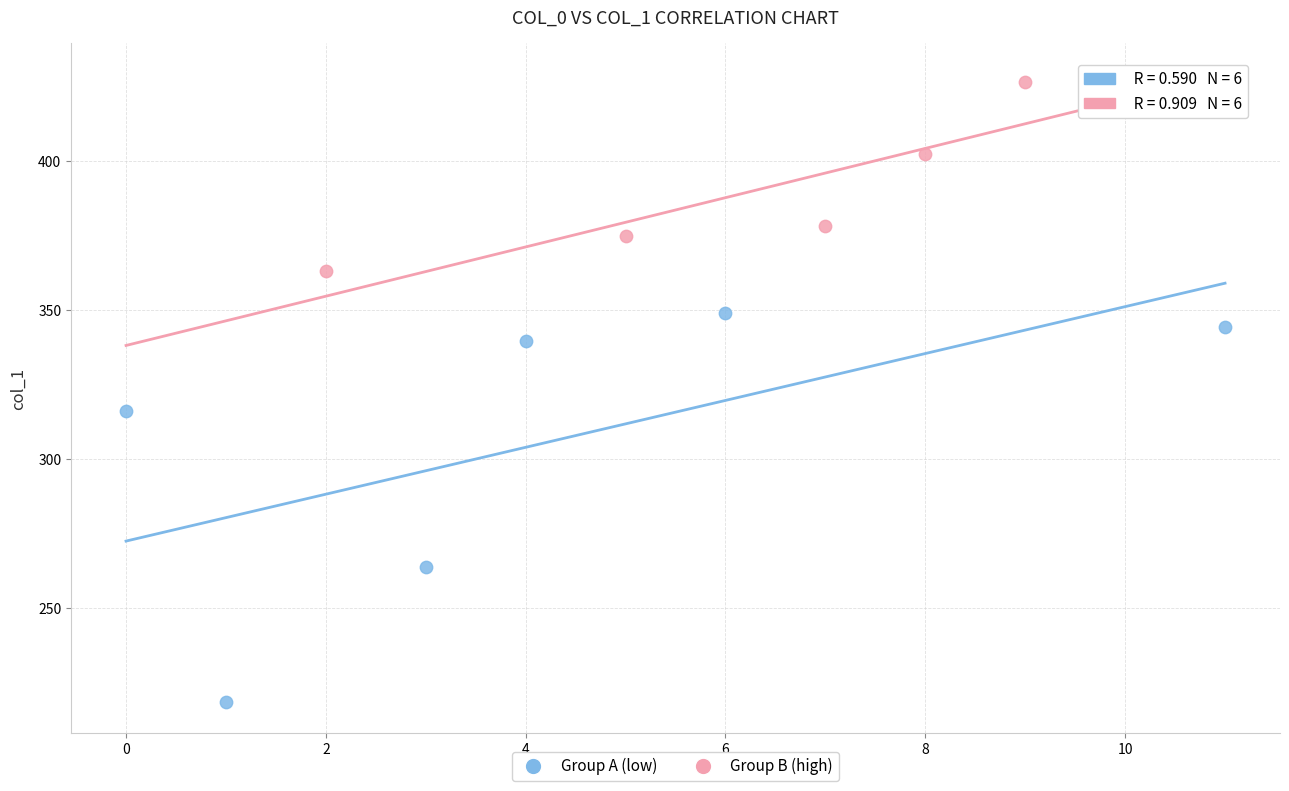

Which series reaches the minimum Y coordinate?

Group A (low)